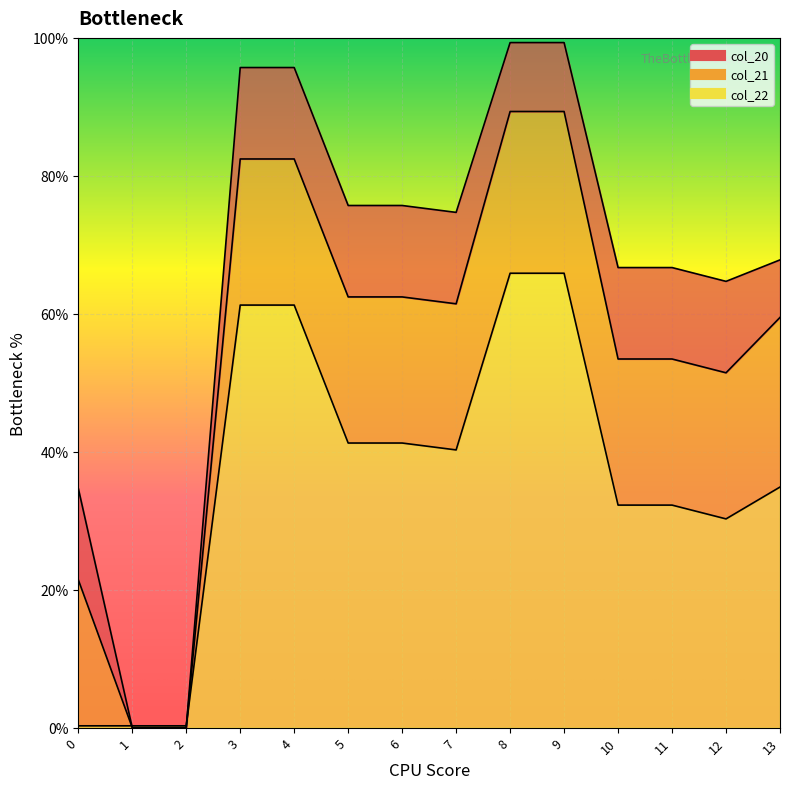

Which series has the largest range (max minus min)?

col_20